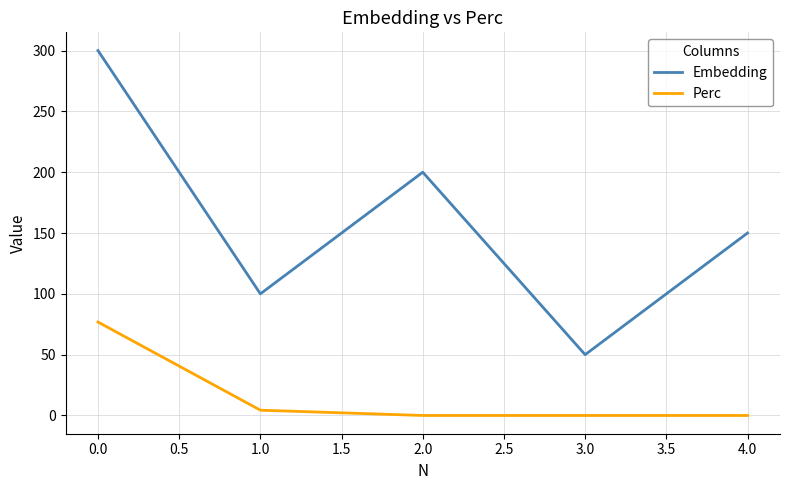

Which series has the largest total across all categories?

Embedding